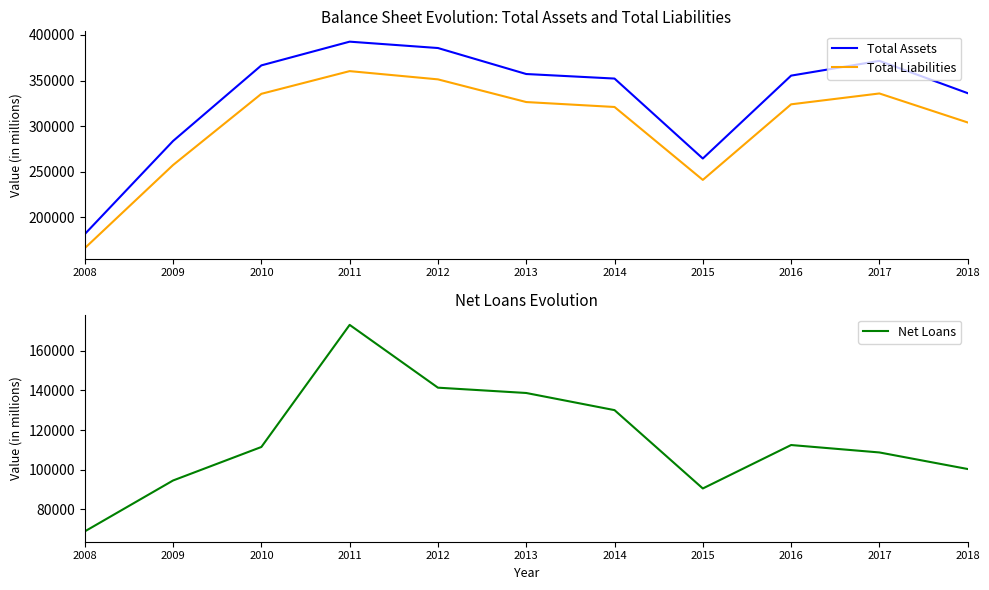

True or false: Net Loans and Total Assets intersect in this chart.

False